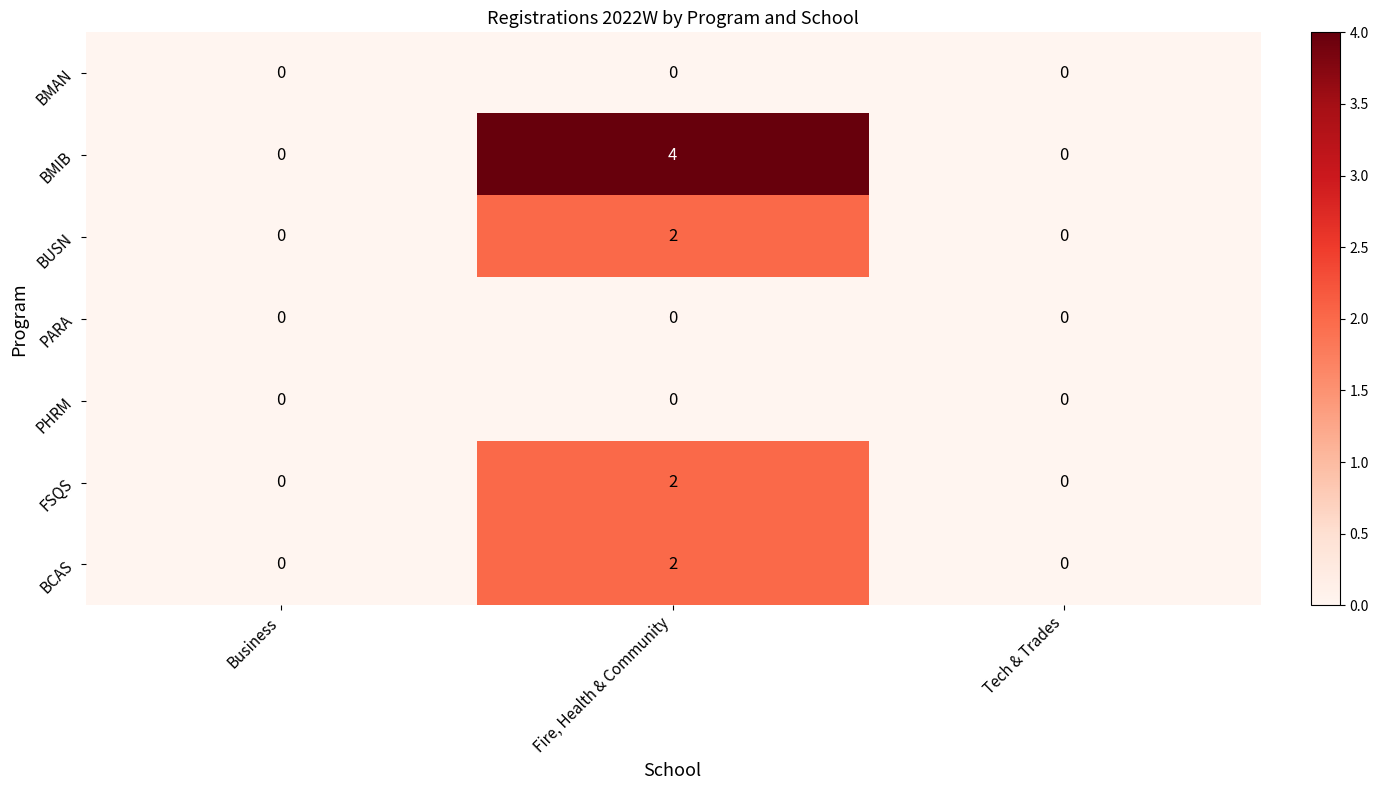

The value of PHRM at Tech & Trades is 0. True or false?

True